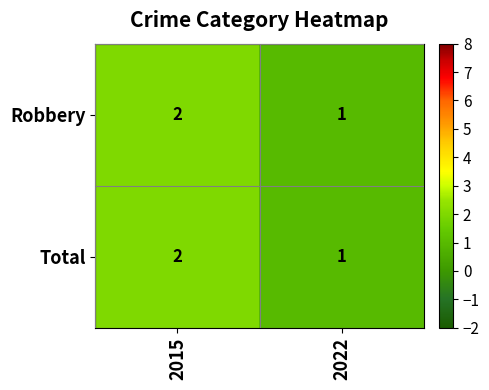

At which category is the sum across all series the highest?

2015